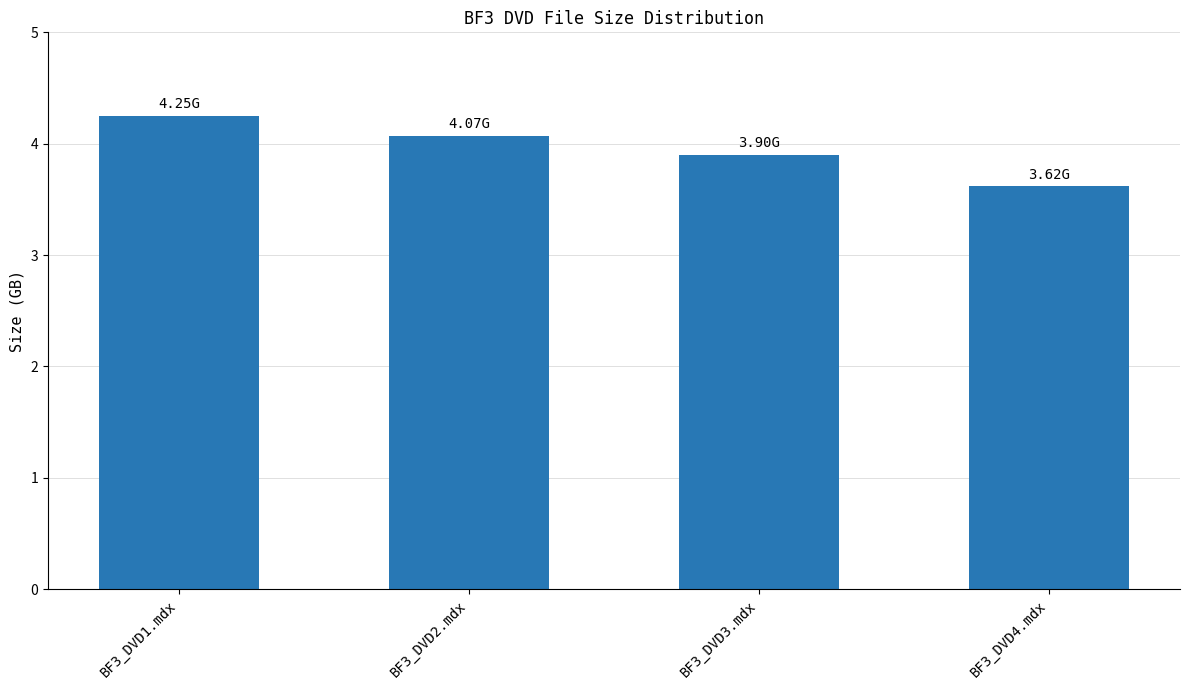

The value at BF3_DVD1.mdx is 4.2. True or false?

True